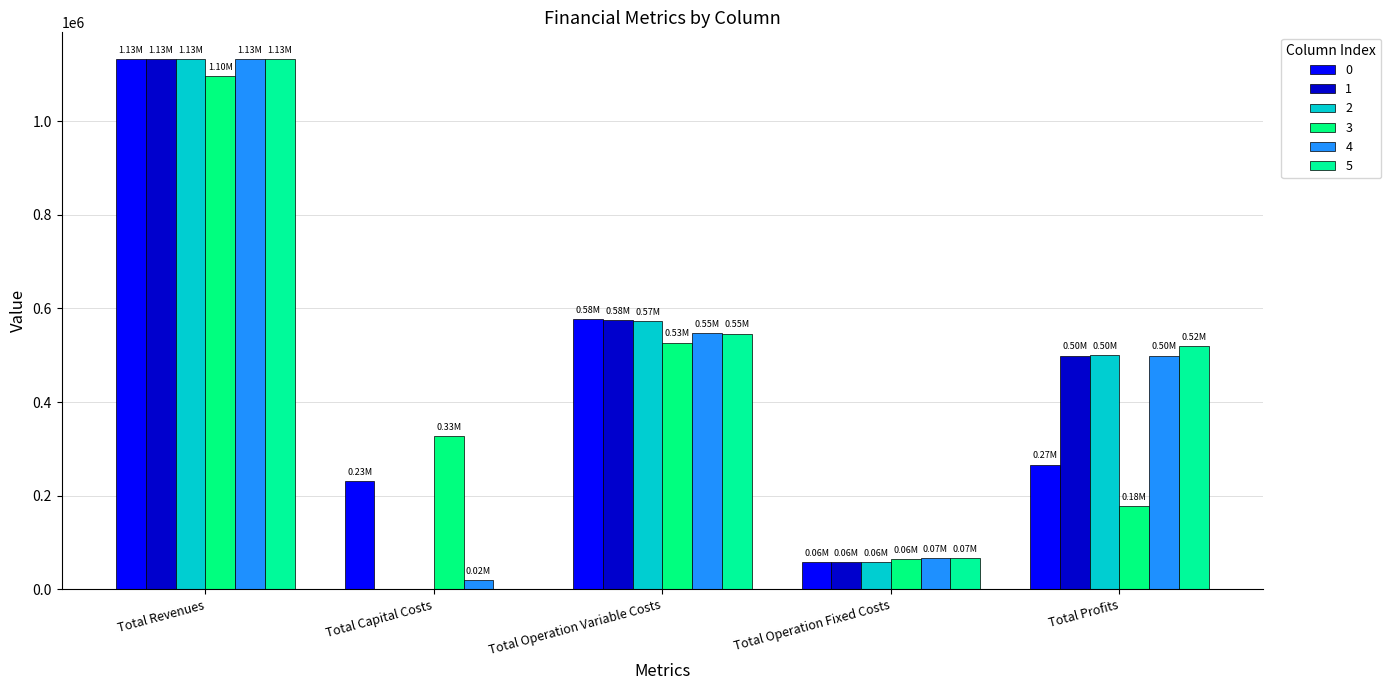

How many groups of bars are there?

5